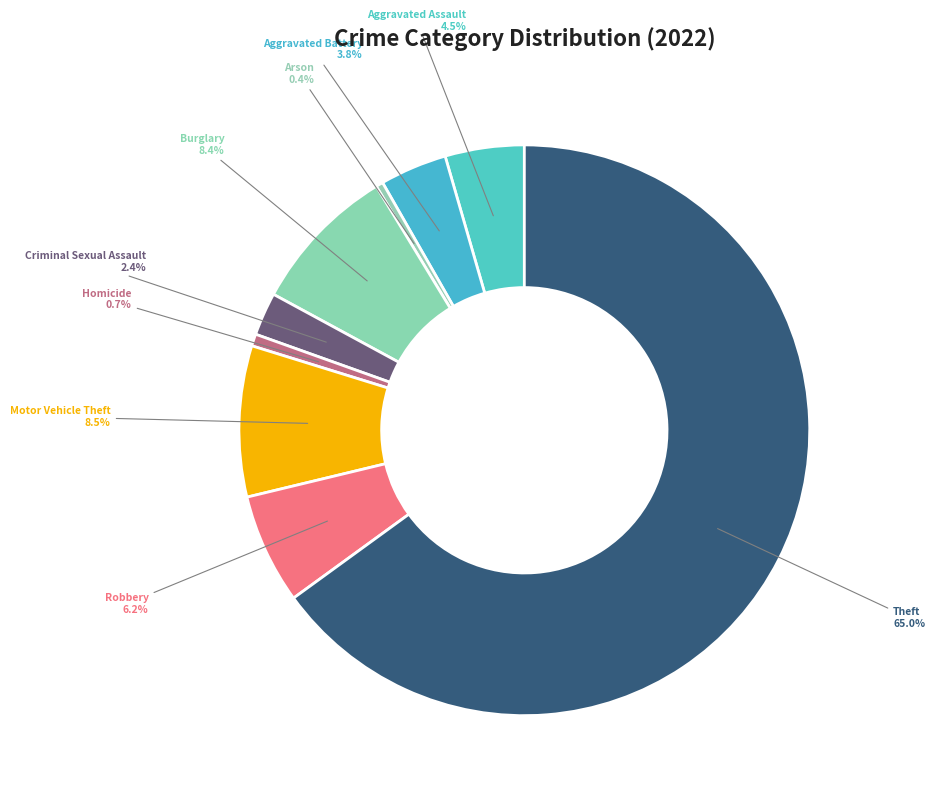

Which slice is the largest?

Theft